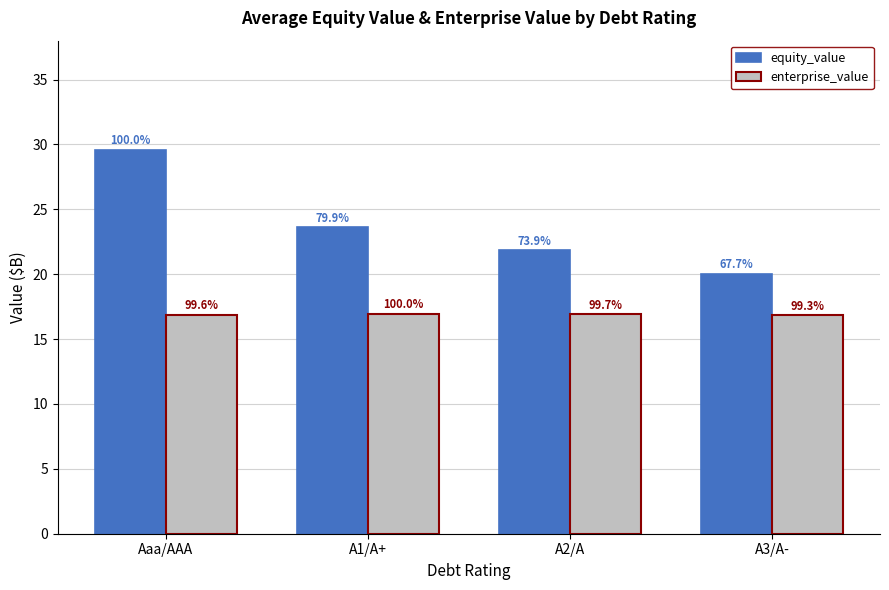

What are all the series names shown in the legend?

equity_value, enterprise_value